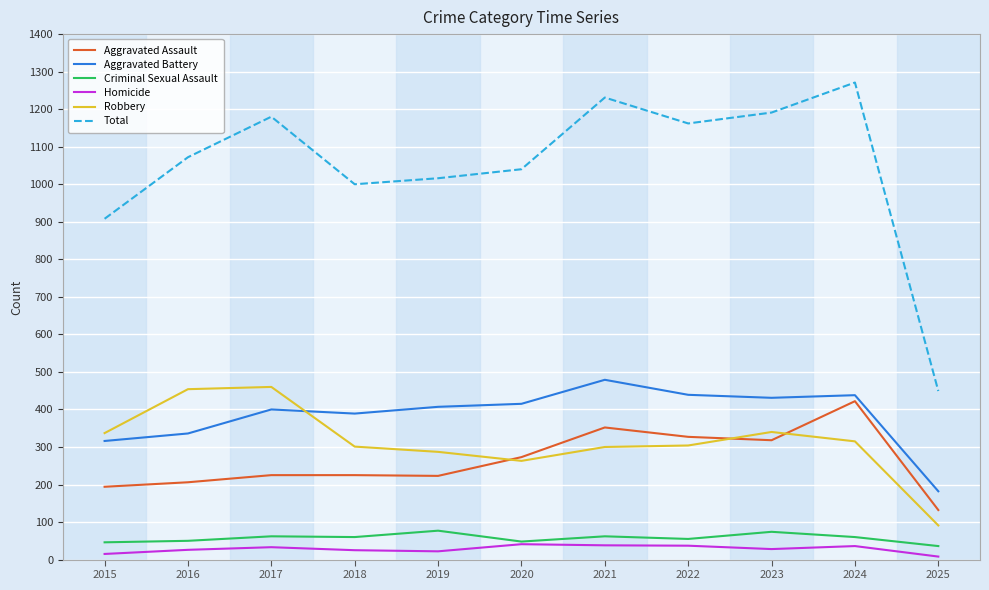

Which series has the widest spread of values?

Total